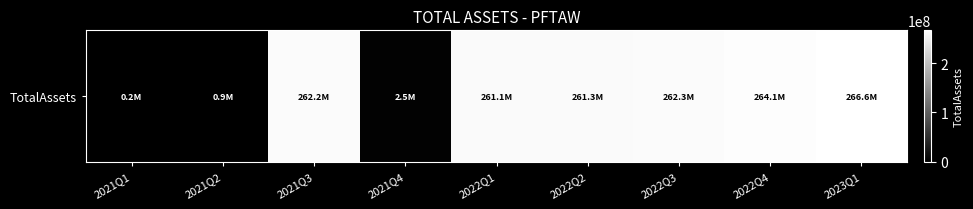

Is it true that the value at 2021Q1 is 286979?

False